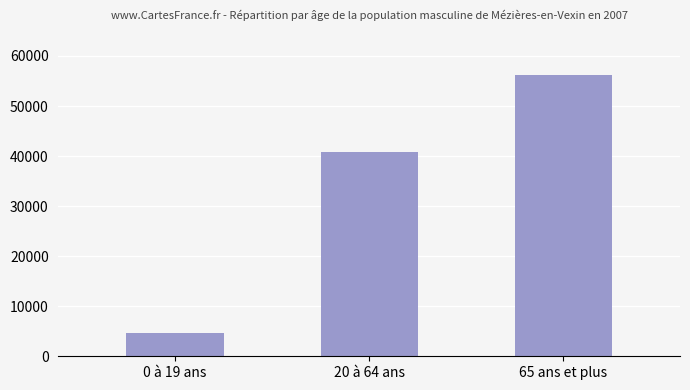

How many distinct data groups are displayed?

1